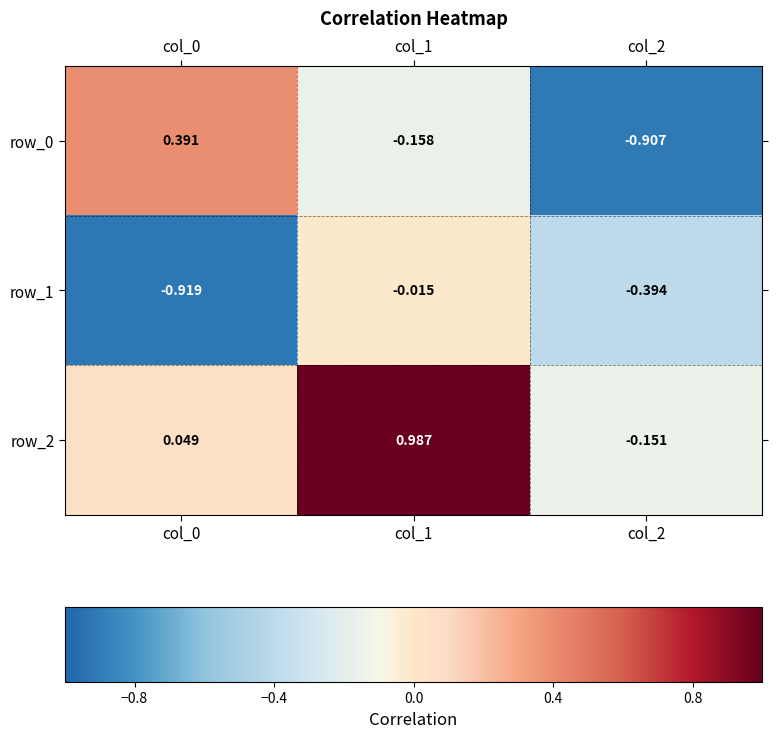

Is the value of row_0 at col_2 greater than the value of row_1 at col_1?

No